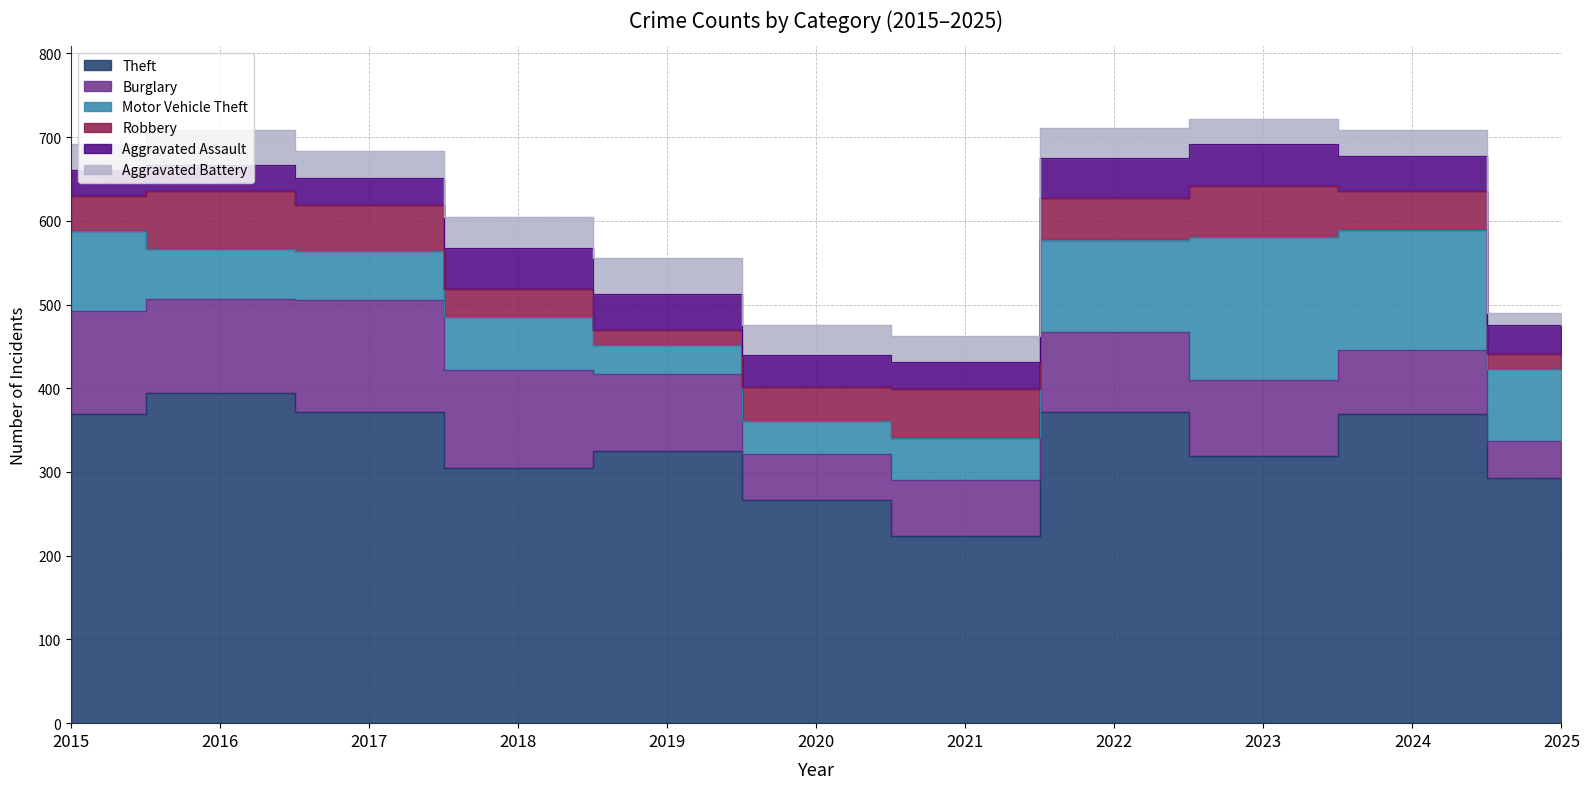

Rank the categories by Aggravated Assault value from lowest to highest.

2015, 2016, 2017, 2021, 2025, 2020, 2024, 2019, 2022, 2018, 2023